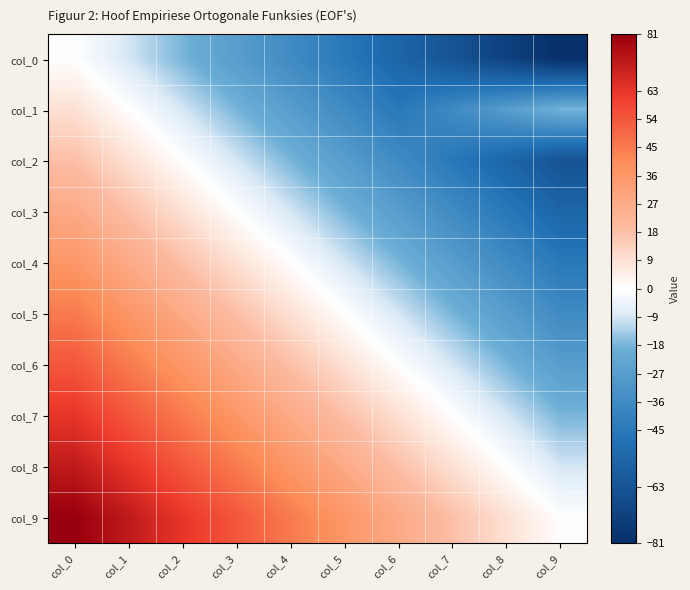

Which series has the largest range (max minus min)?

col_0